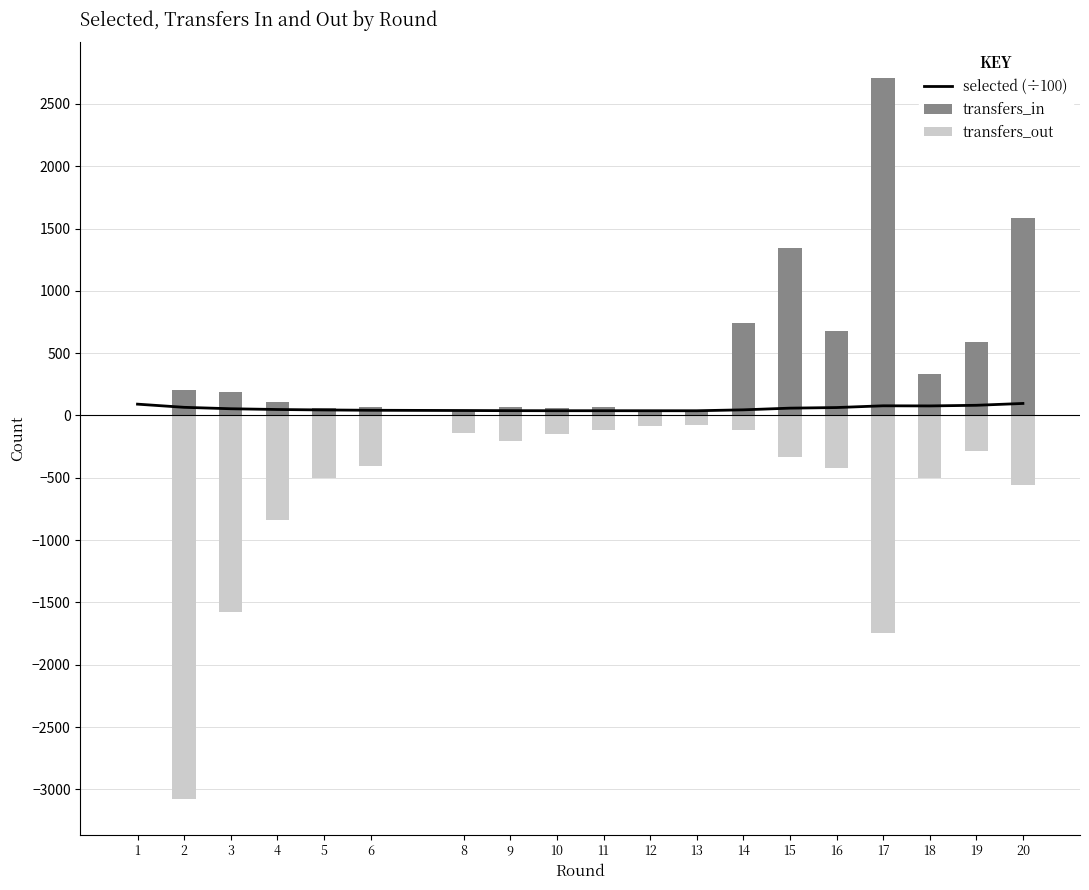

The transfers_out series shows -73.0 at 11. True or false?

False